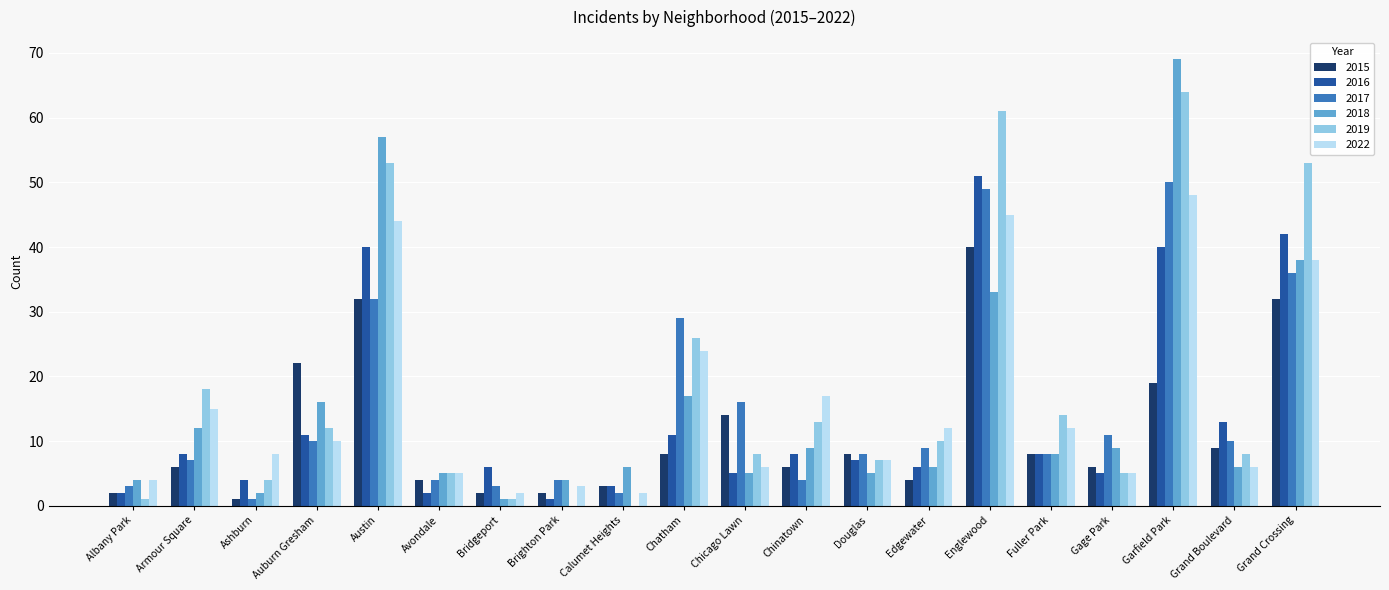

Is it true that 2017 equals 55 at Austin?

False